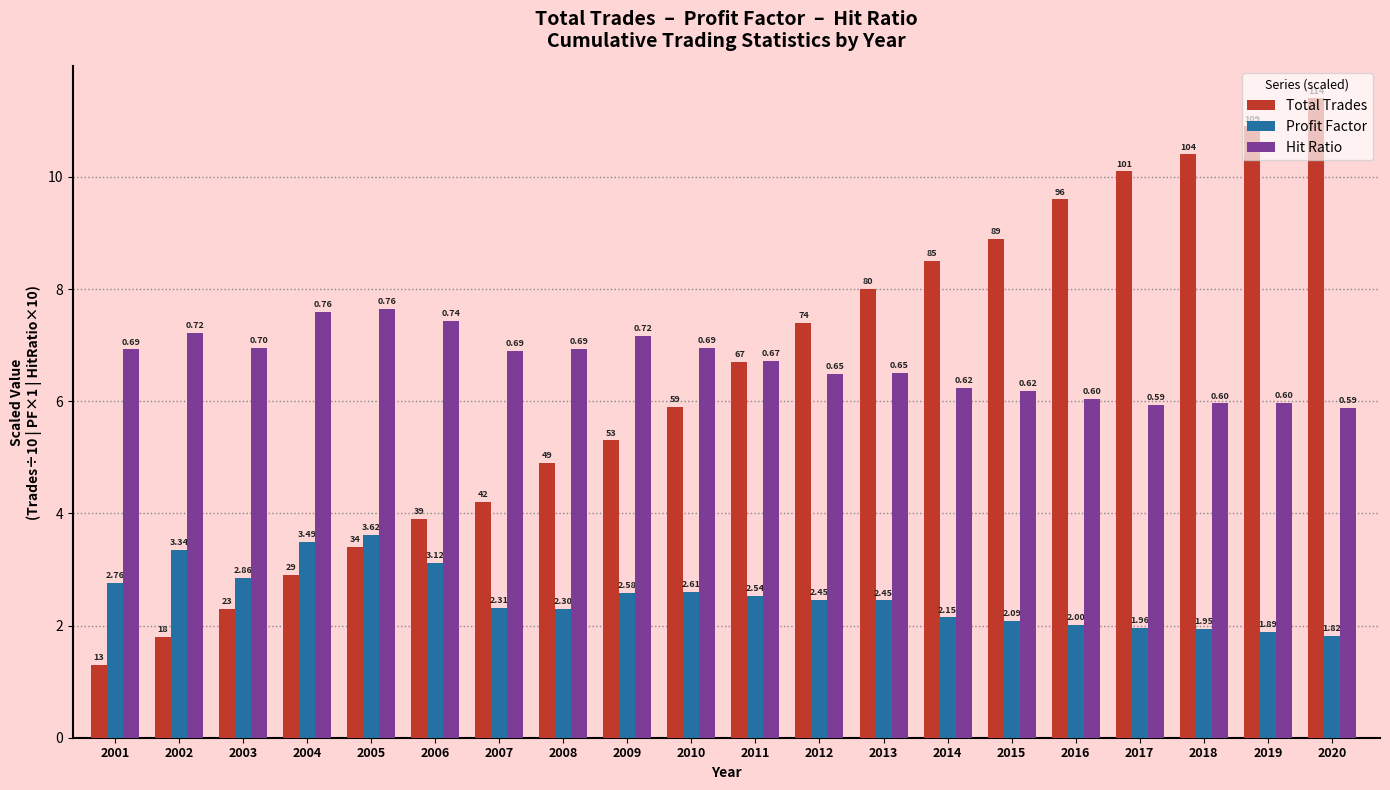

Which label corresponds to the smallest value in the chart?

2001